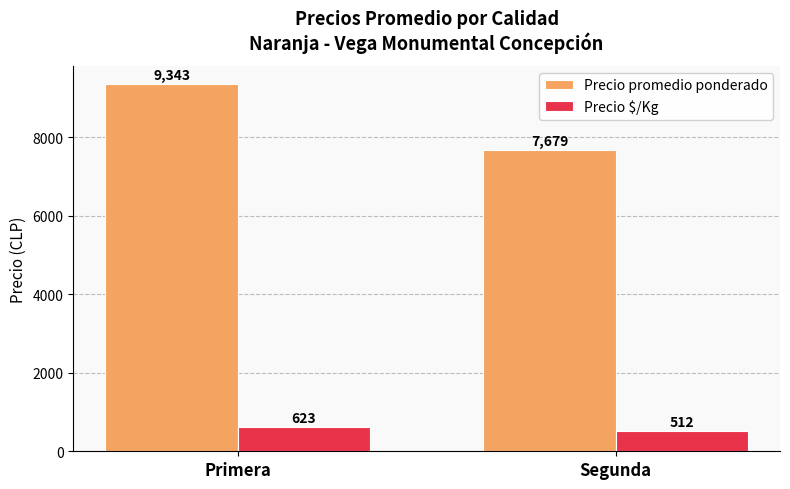

How many data points does each series have?

2